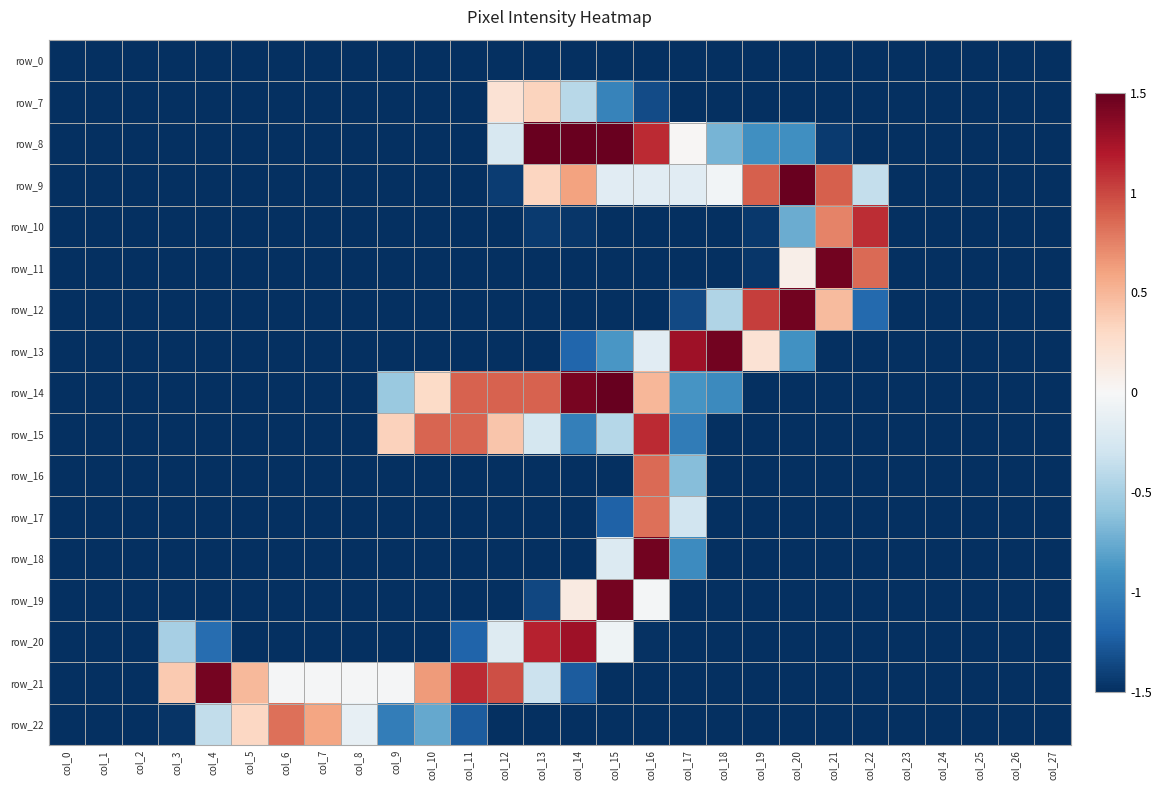

How many distinct data groups are displayed?

17